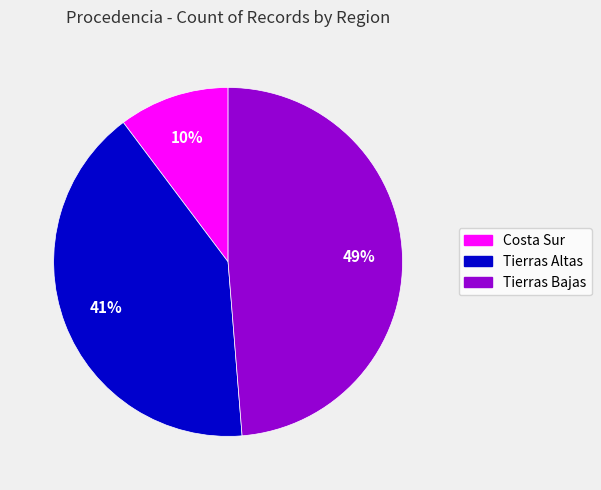

True or false: Tierras Bajas accounts for 49% of the total.

True